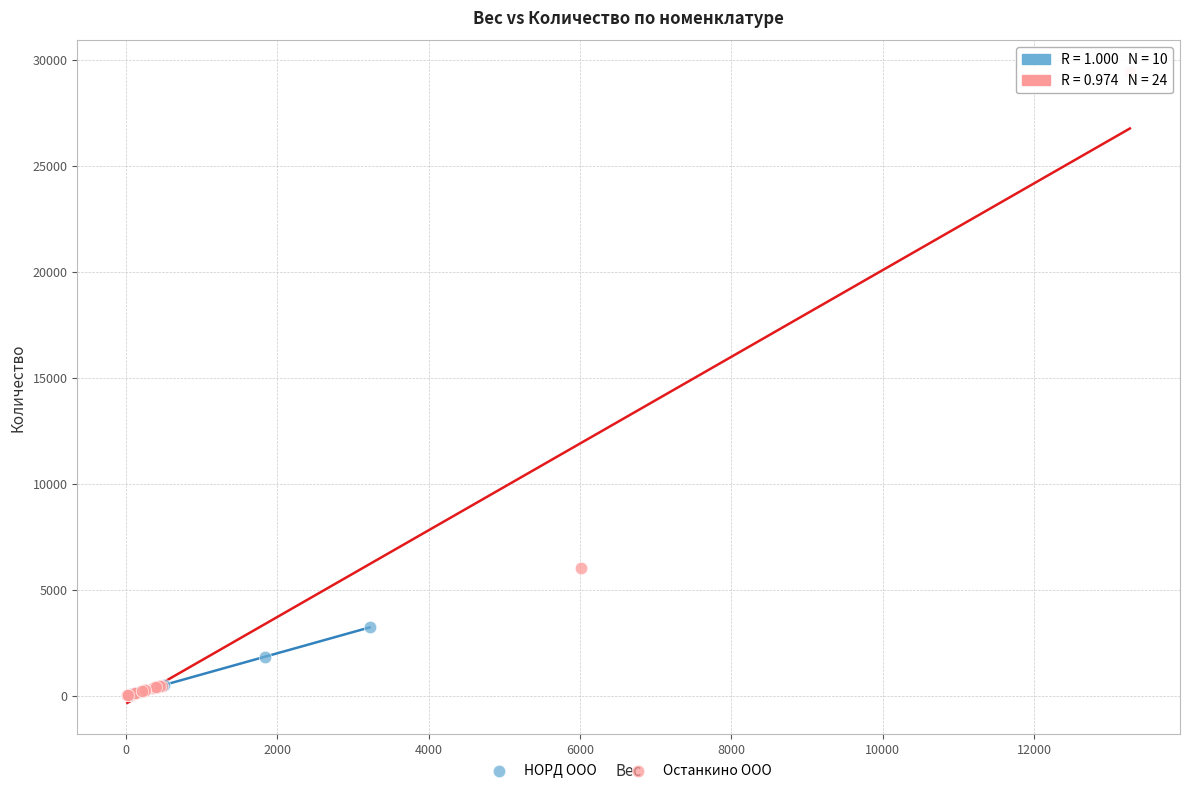

Which series contains the highest Y value?

Останкино ООО